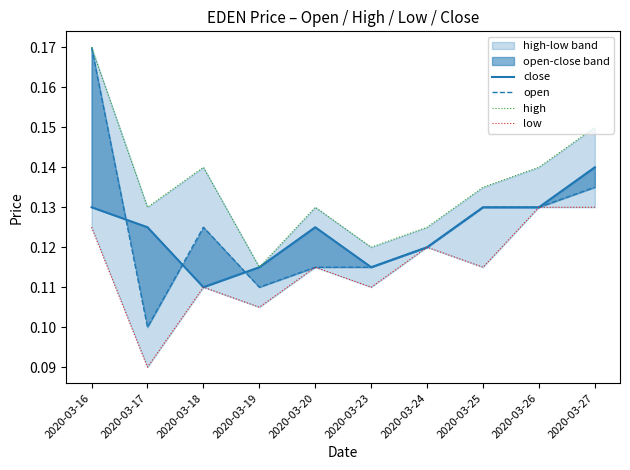

How many lines are shown in the chart?

4